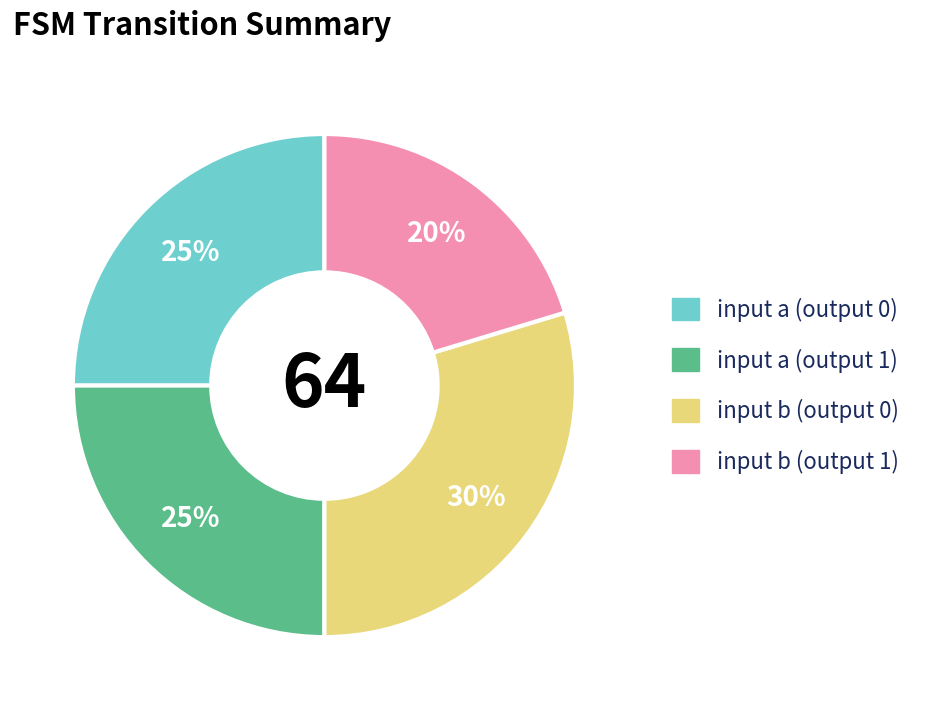

To the nearest percent, what is the average slice percentage?

25%